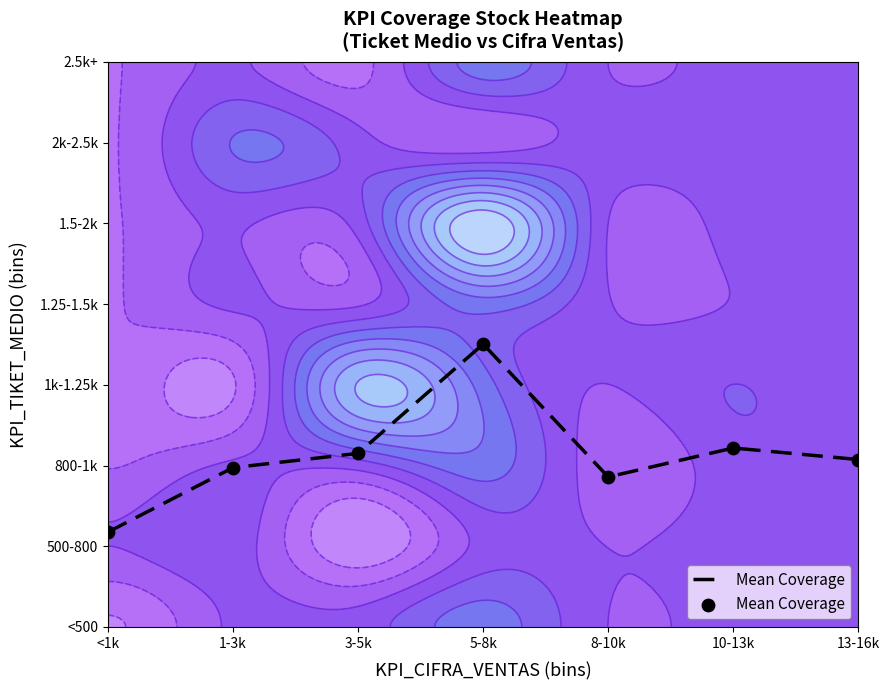

List the labels in order of value, smallest first.

<1k, 8-10k, 1-3k, 13-16k, 3-5k, 10-13k, 5-8k